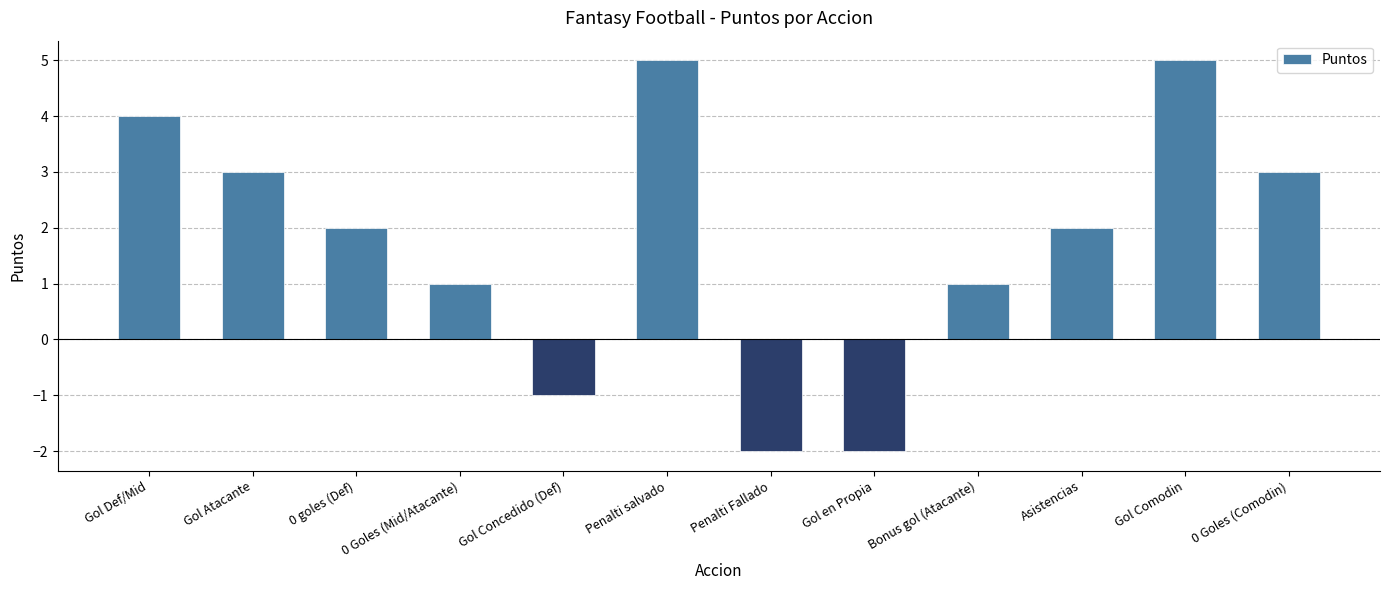

What is the approximate value at 0 Goles (Mid/Atacante)?

1